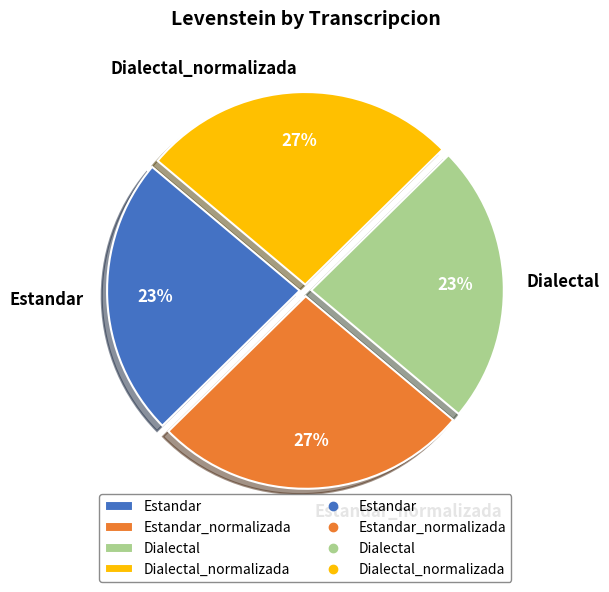

Is Dialectal the majority of the pie?

No